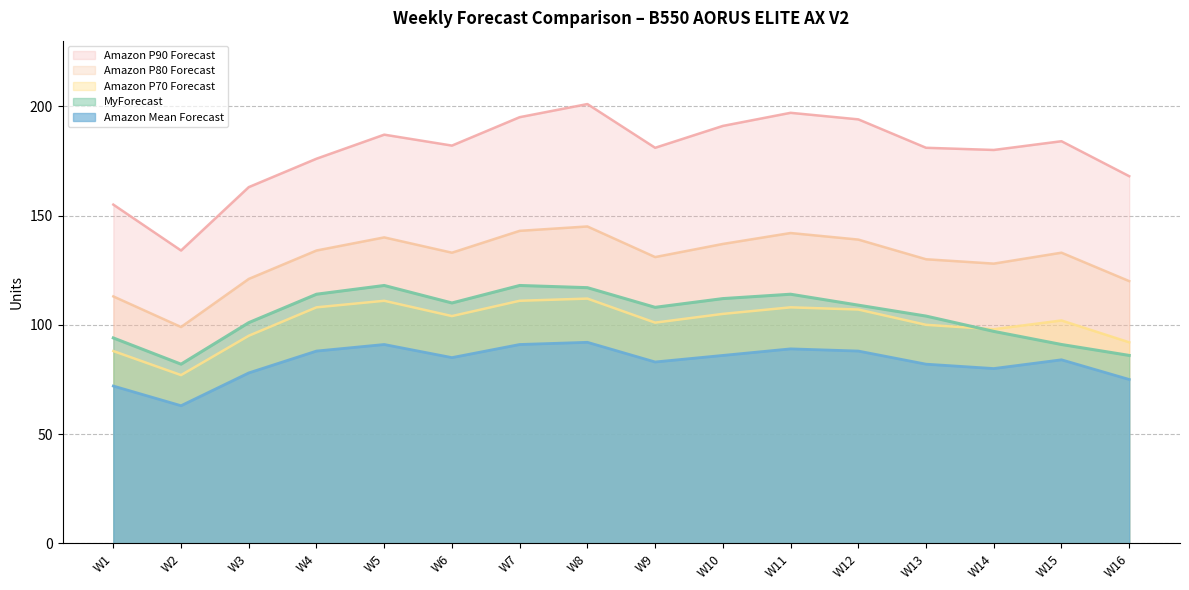

What is the total value across all series at W2?

455